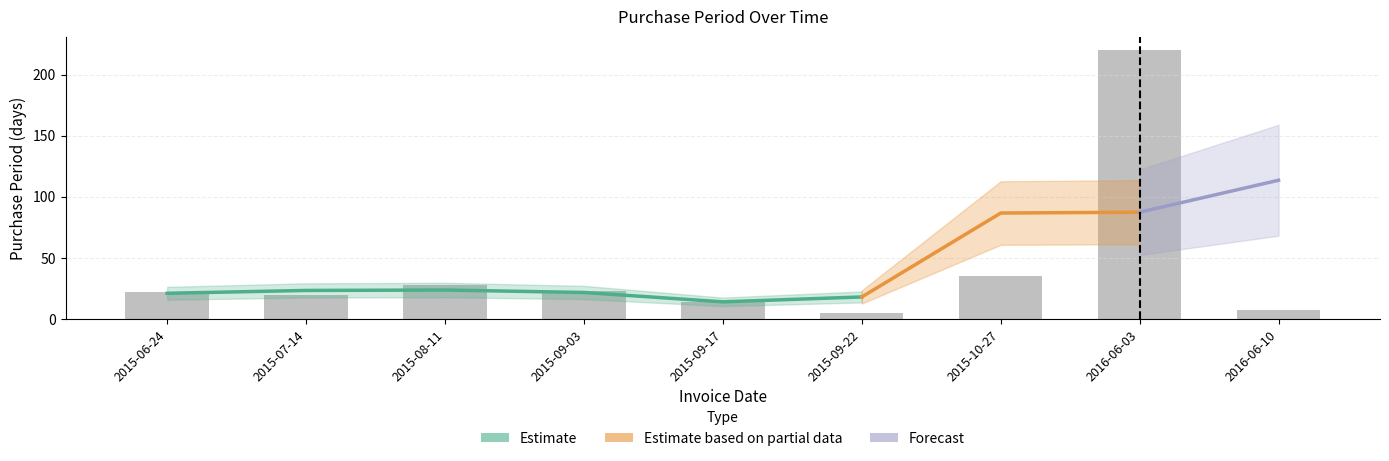

The value at 2015-09-03 is 23. True or false?

True